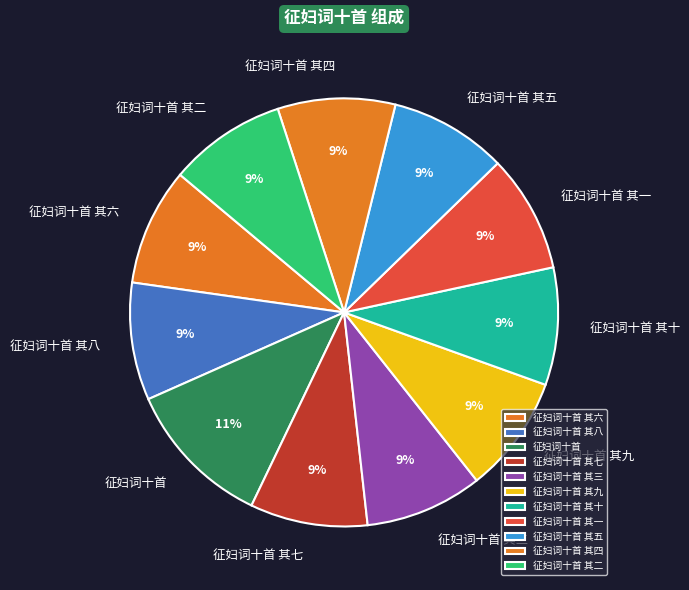

Is 征妇词十首 其四 the majority of the pie?

No